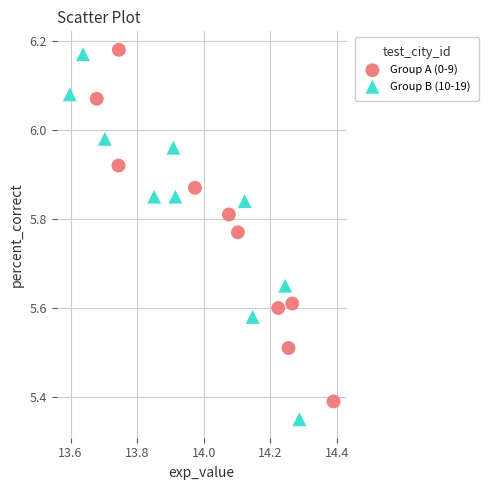

Which series reaches the minimum Y coordinate?

Group B (10-19)